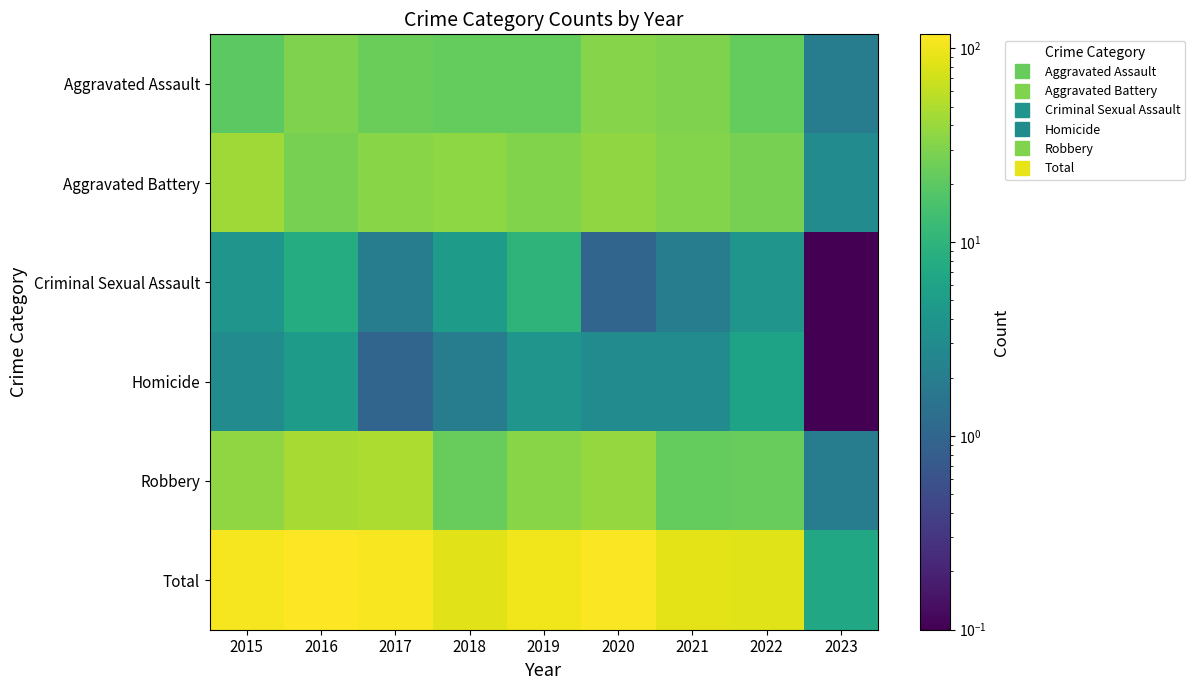

Reading right to left, extract all data points from this chart.

Aggravated Assault: 2023=2.0	2022=22.0	2021=30.0	2020=33.0	2019=22.0	2018=22.0	2017=24.0	2016=30.0	2015=20.0
Aggravated Battery: 2023=3.0	2022=28.0	2021=32.0	2020=36.0	2019=31.0	2018=35.0	2017=34.0	2016=28.0	2015=43.0
Criminal Sexual Assault: 2023=0.1	2022=4.0	2021=2.0	2020=1.0	2019=10.0	2018=5.0	2017=2.0	2016=8.0	2015=4.0
Homicide: 2023=0.1	2022=6.0	2021=3.0	2020=3.0	2019=4.0	2018=2.0	2017=1.0	2016=5.0	2015=3.0
Robbery: 2023=2.0	2022=23.0	2021=22.0	2020=39.0	2019=34.0	2018=23.0	2017=49.0	2016=47.0	2015=36.0
Total: 2023=7.0	2022=83.0	2021=89.0	2020=112.0	2019=101.0	2018=87.0	2017=110.0	2016=118.0	2015=106.0